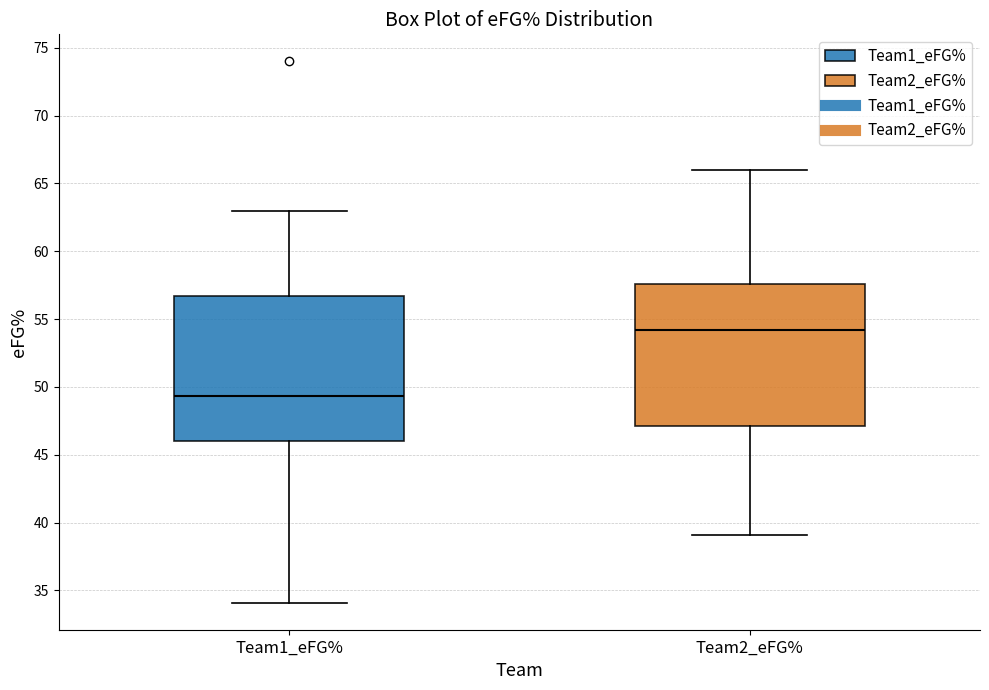

Which box's median line is the lowest?

Team1_eFG%